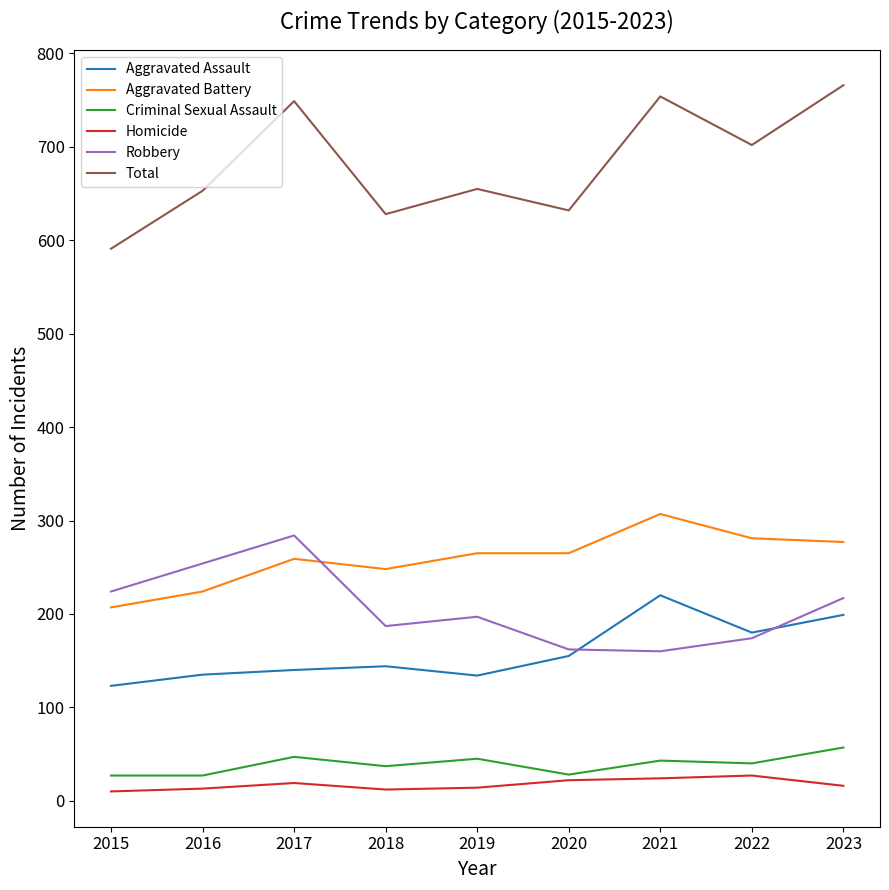

Which series has the largest total across all categories?

Total